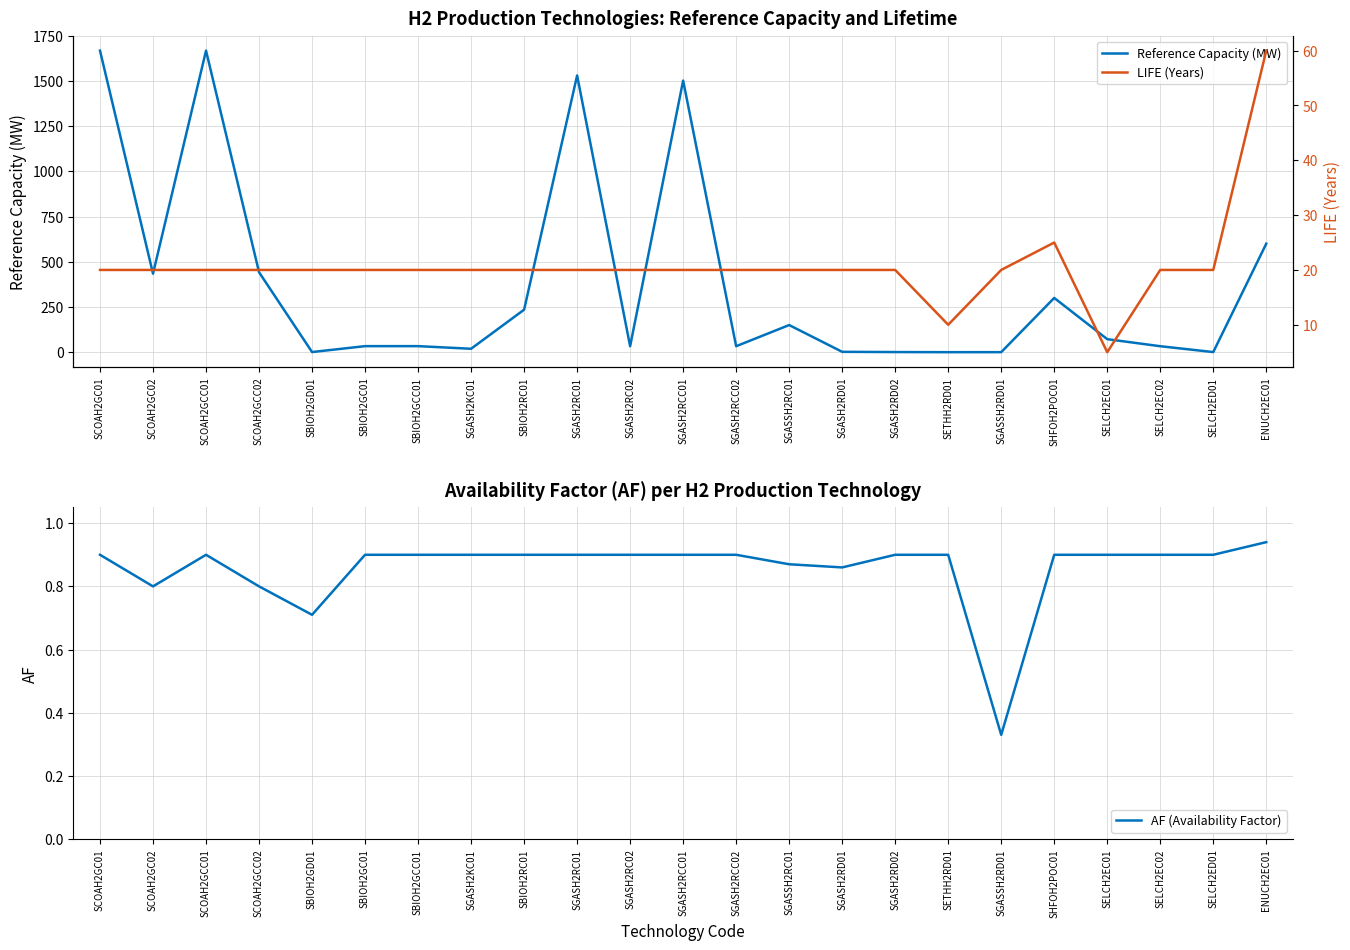

True or false: LIFE (Years) has a value of 28.6 at SGASH2RD01.

False